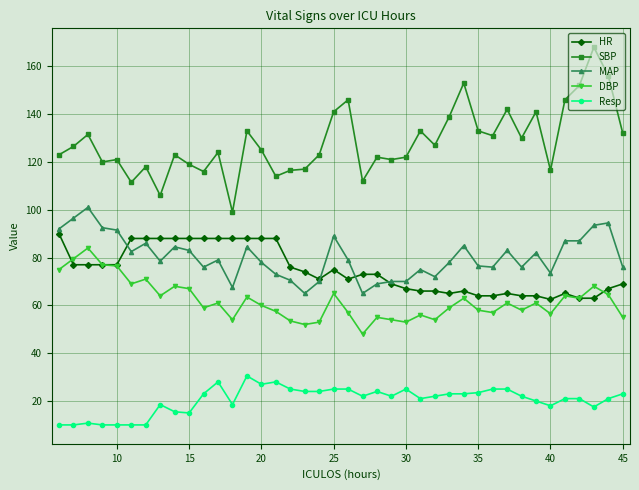

Which series has the widest spread of values?

SBP